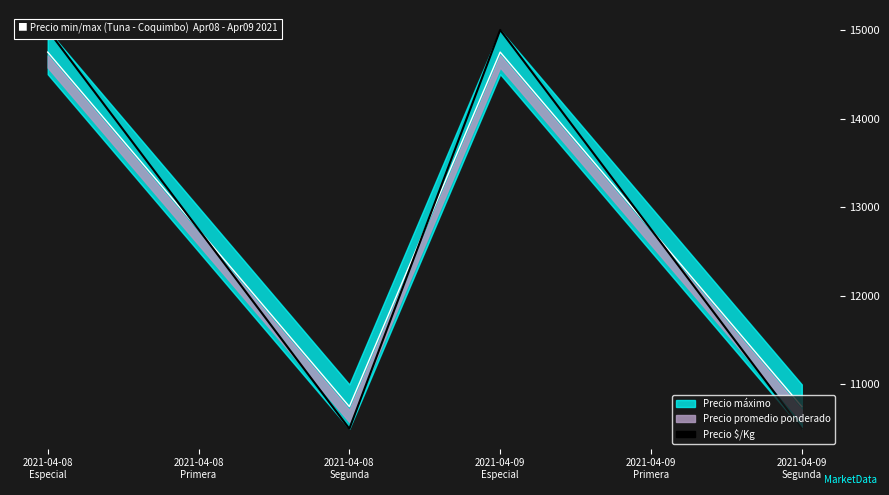

True or false: the data shows 6862.3 at 2021-04-09
Primera.

False